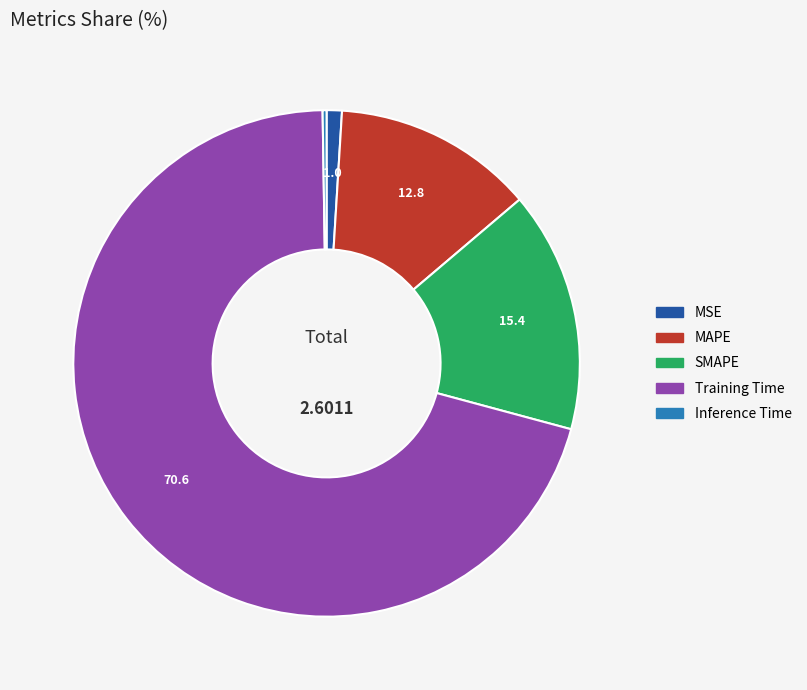

Between MSE and SMAPE, which is larger?

SMAPE